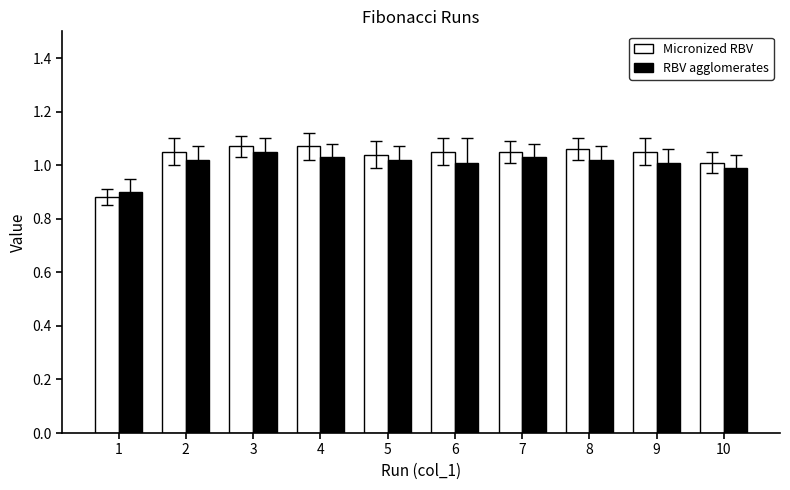

What is the sum of the RBV agglomerates values at 9 and 2?

2.0